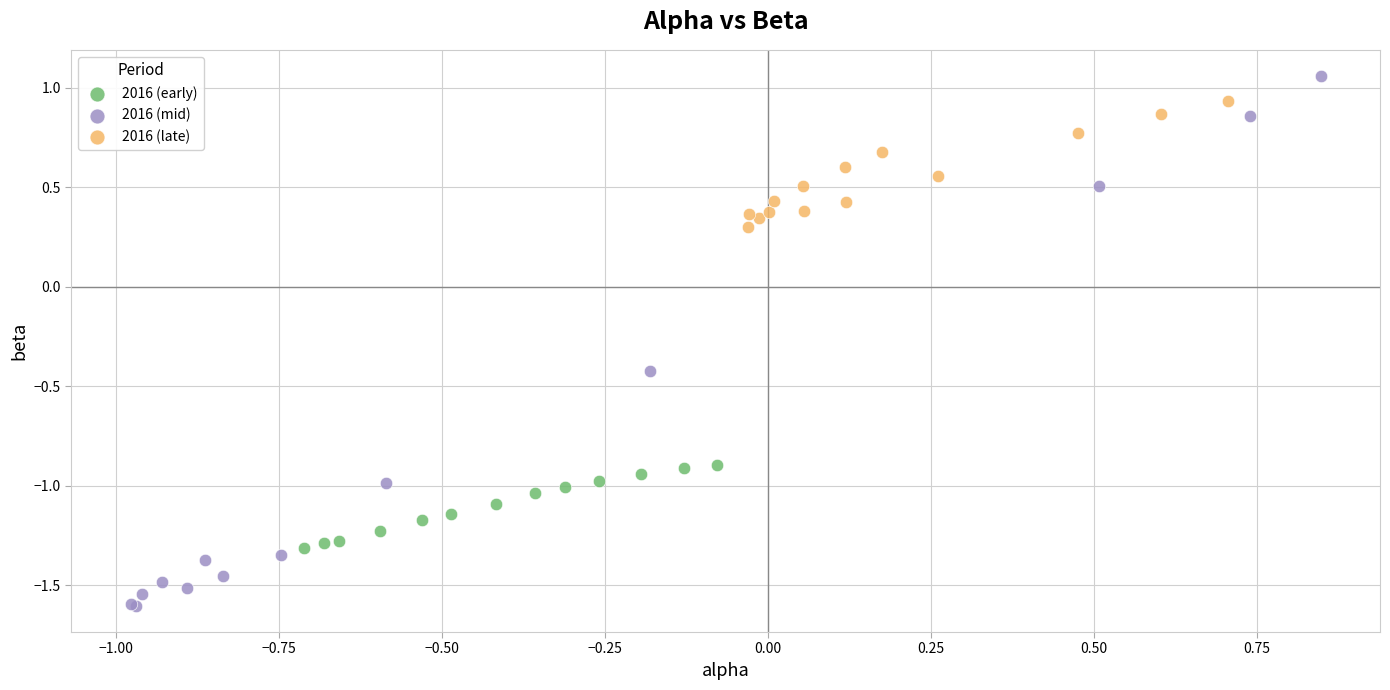

What are all the series names shown in the legend?

2016 (early), 2016 (mid), 2016 (late)